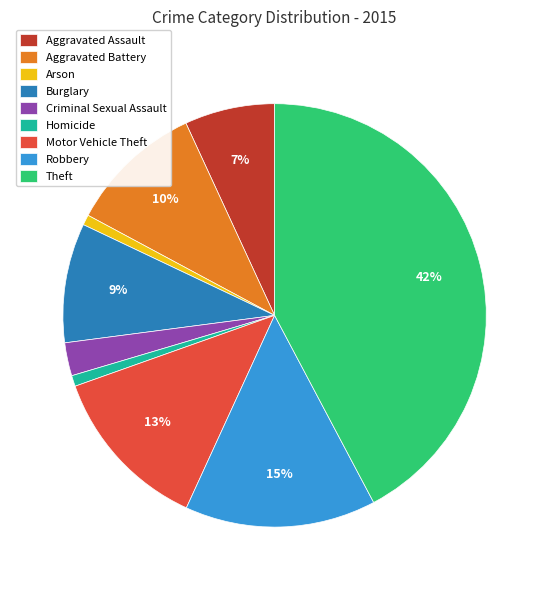

Is the sum of Burglary and Criminal Sexual Assault greater than half?

No